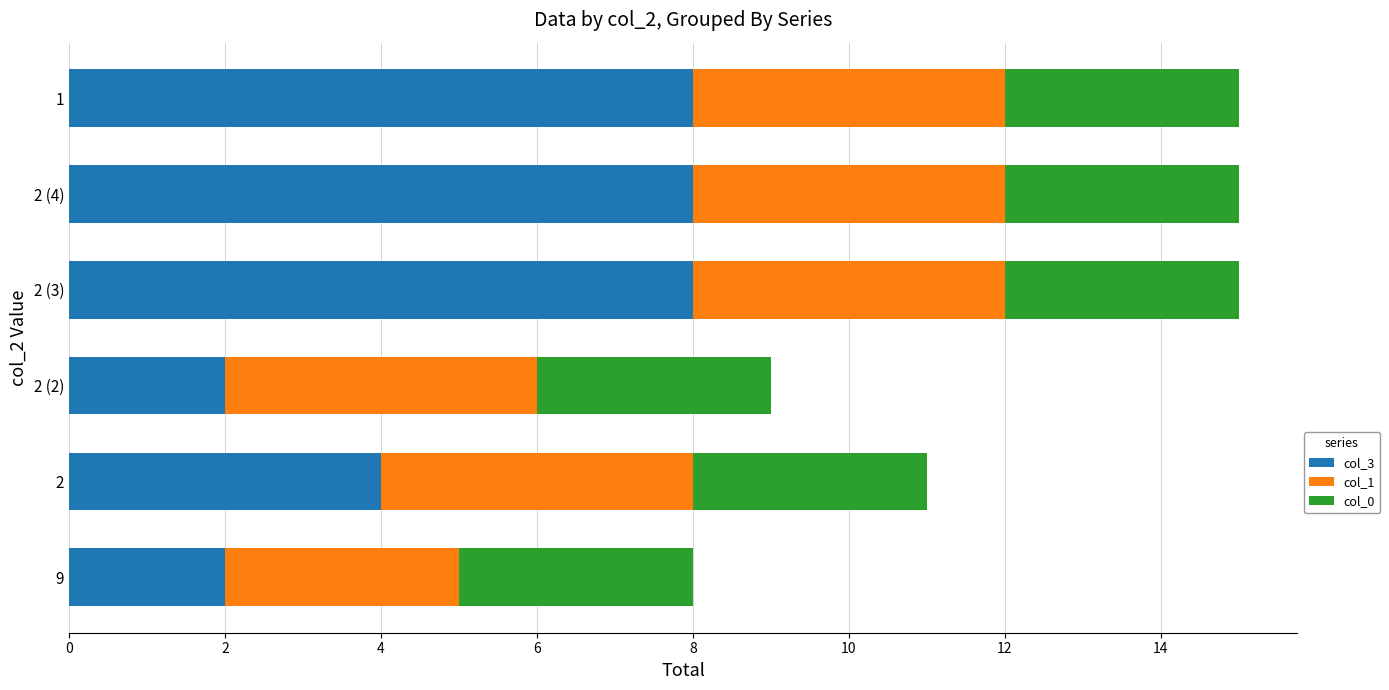

What is the total value across all series at 9?

8